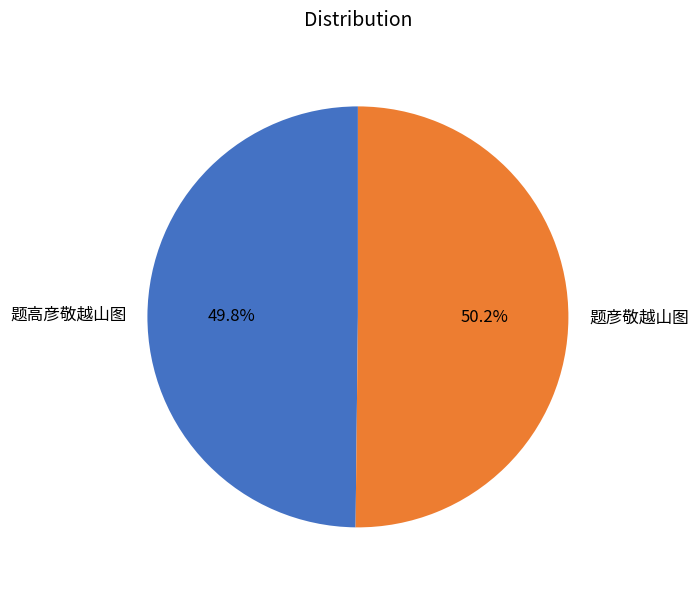

What is the ratio of the value at 题高彦敬越山图 to the value at 题彦敬越山图?

1.0